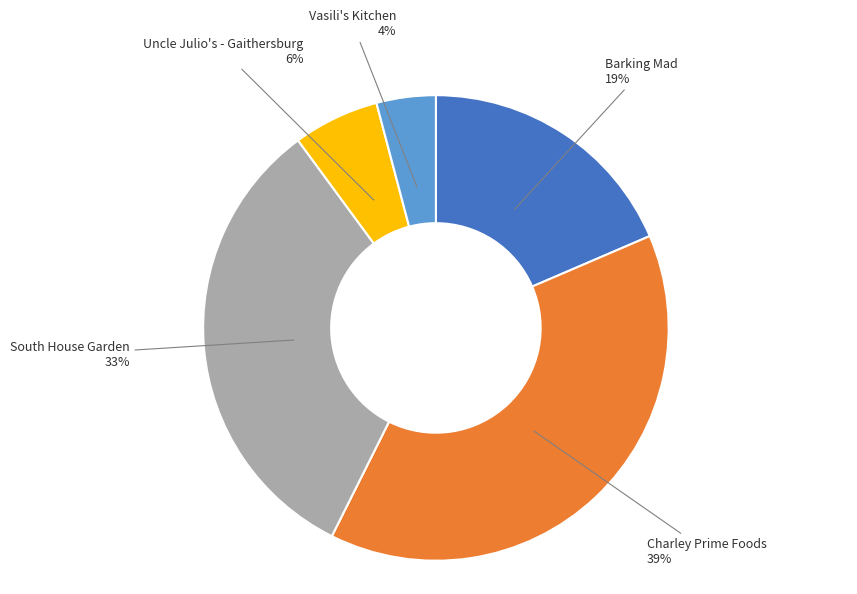

How many segments does this pie chart have?

5